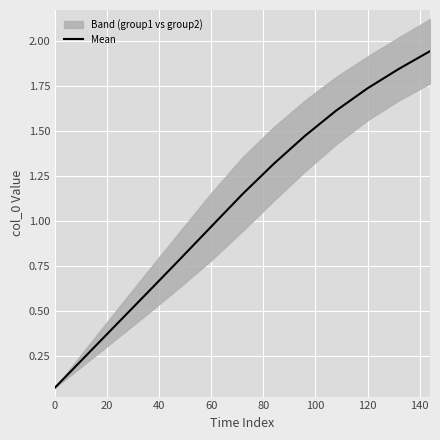

Is it true that Mean equals 0.0 at 0?

False